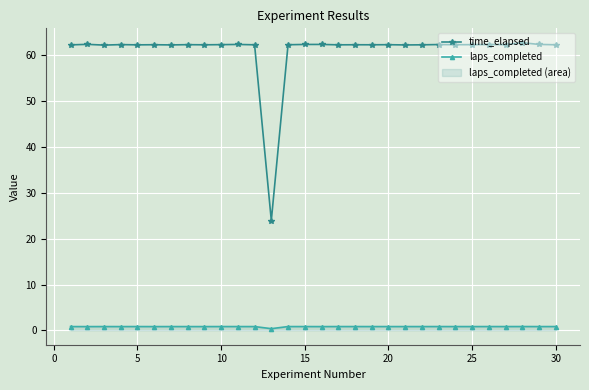

Is this an area chart (filled region under the line)?

No